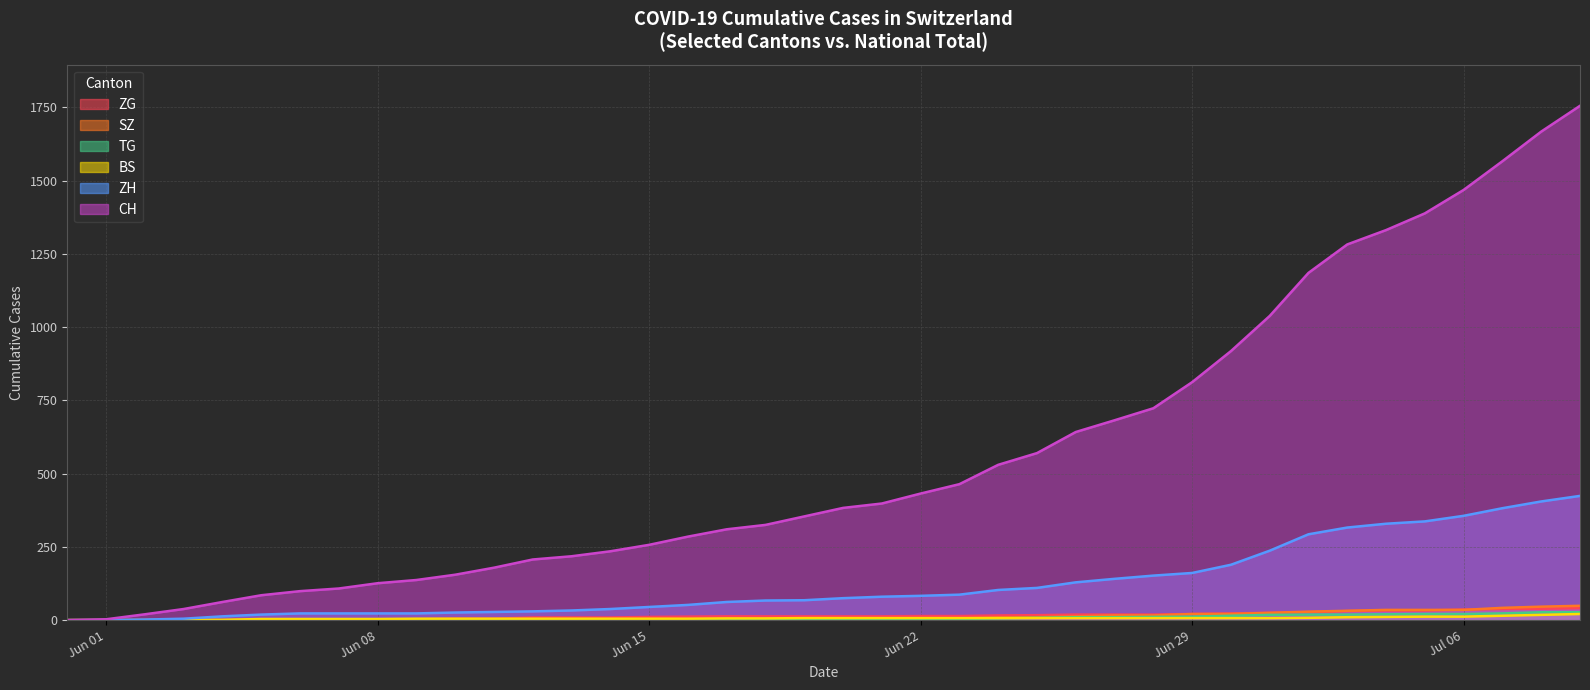

Where is SZ nearest to the value 24?

2020-07-01